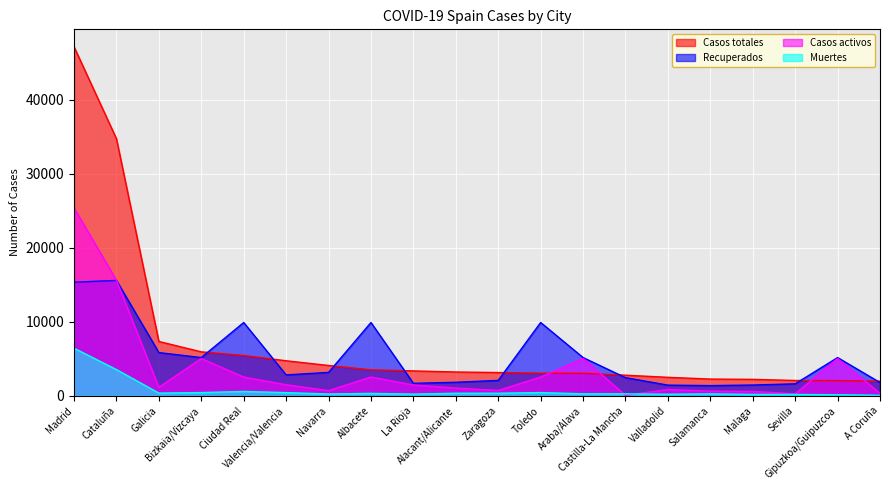

What value does the Casos totales series have at Ciudad Real, to the nearest 100?

5400